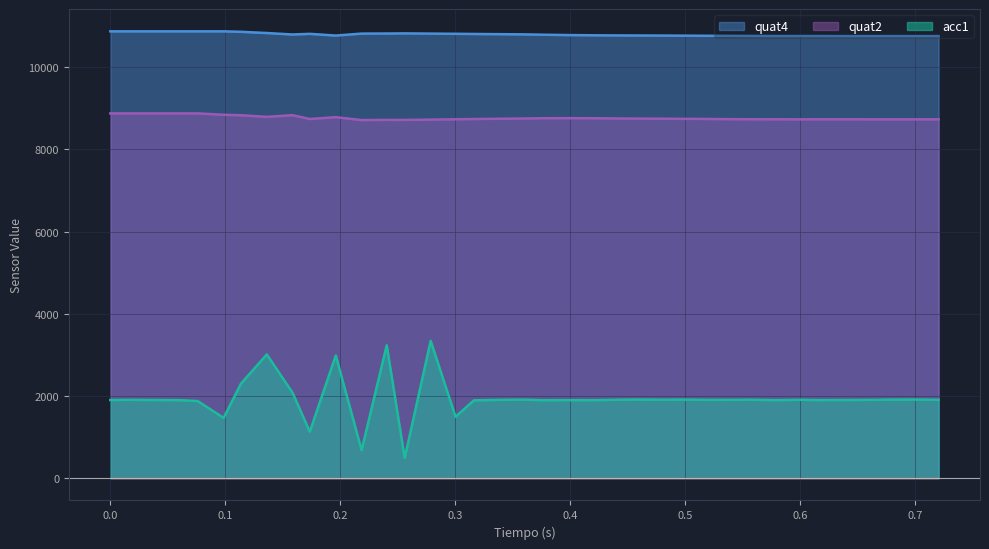

Rank the series by their average value, from lowest to highest.

acc1, quat2, quat4